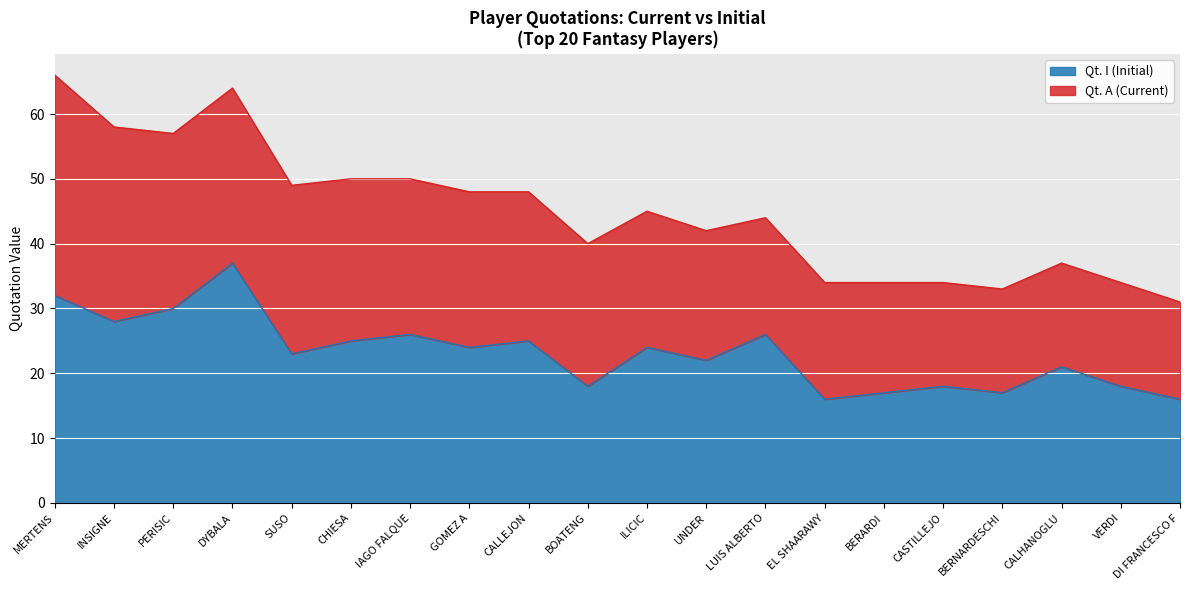

What is the average value?

23